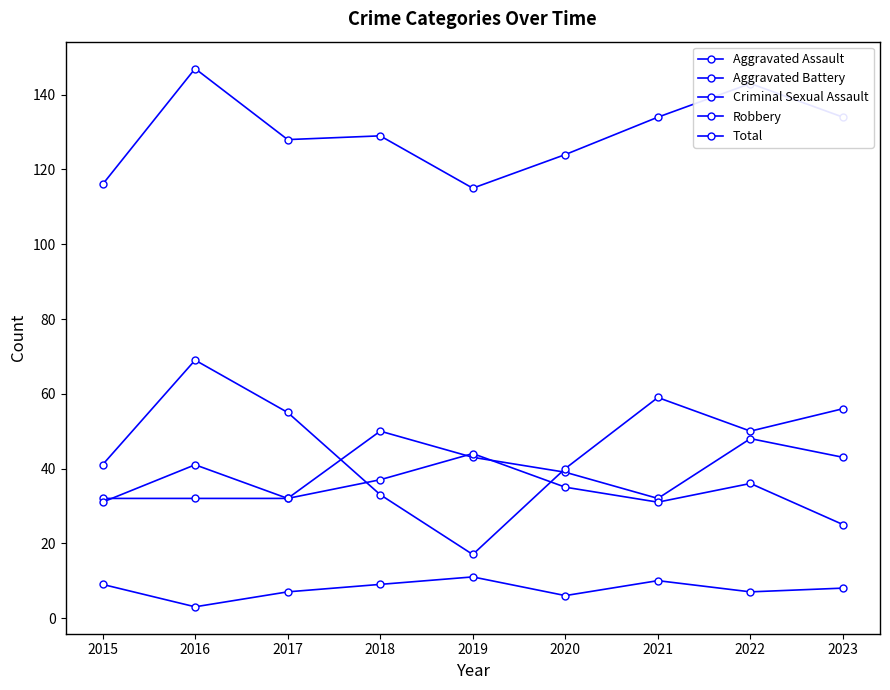

What is the sum of all Total values?

1170